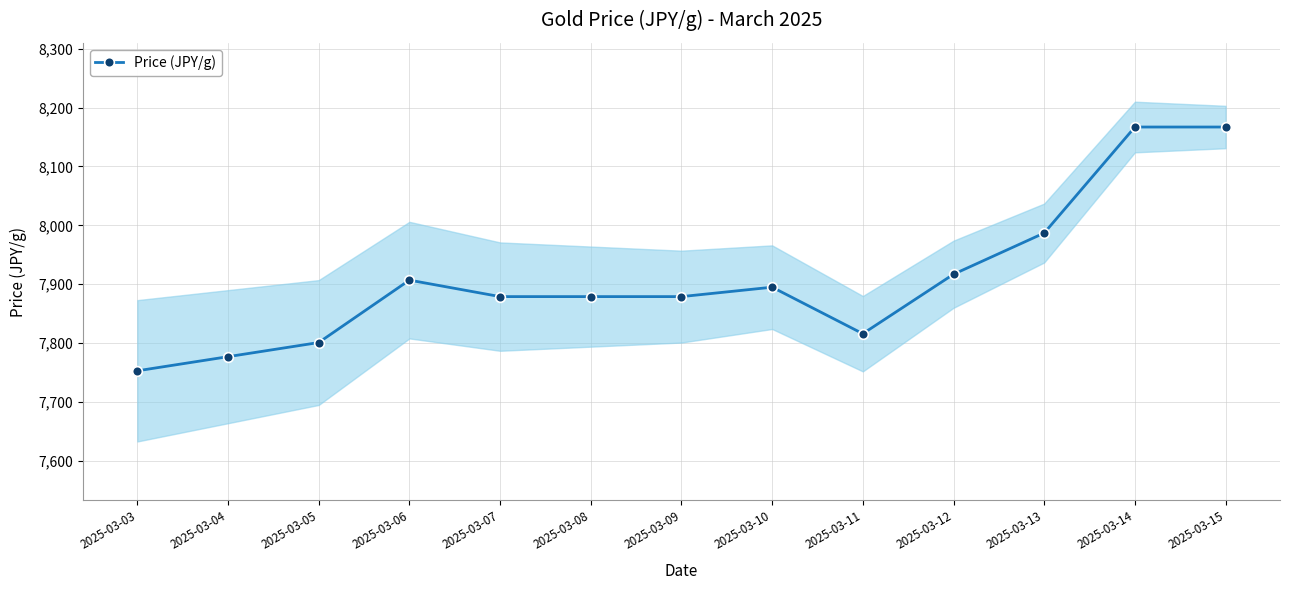

What is the change in value from 2025-03-09 to 2025-03-11?

-63